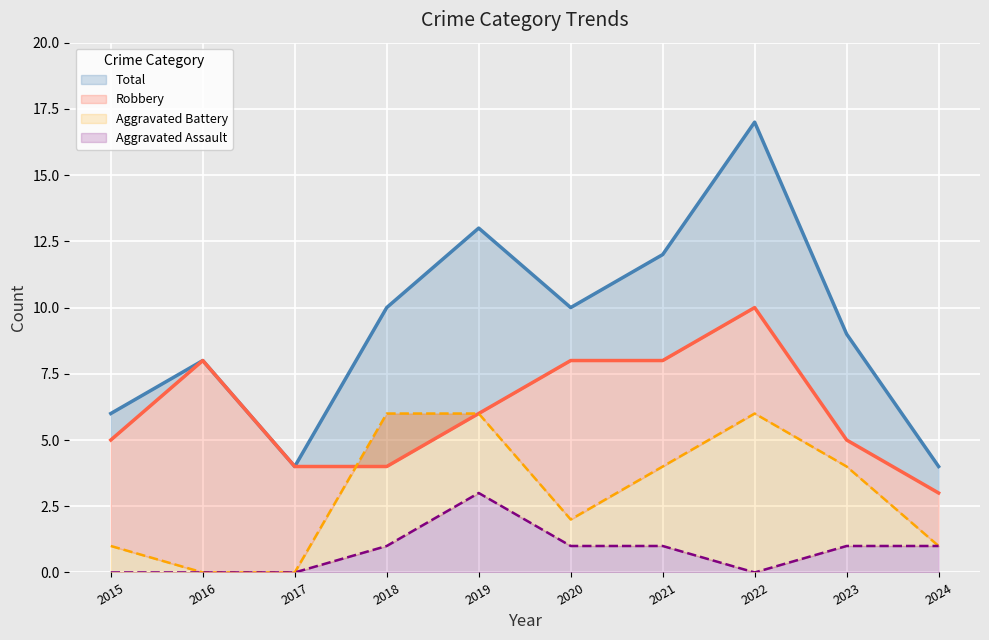

Is the value of Aggravated Assault at 2021 greater than the value of Aggravated Battery at 2017?

Yes